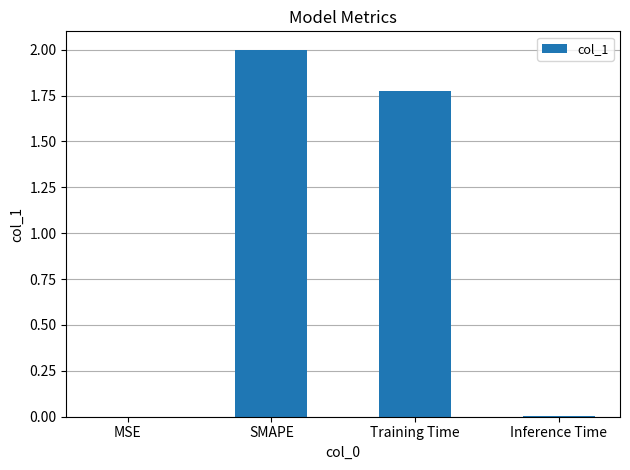

Which label corresponds to the largest value in the chart?

SMAPE